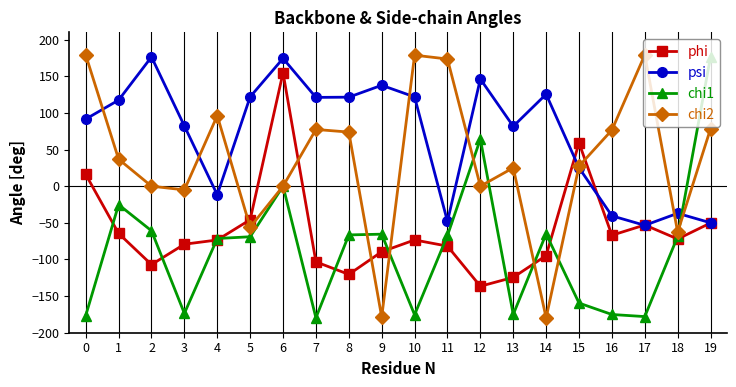

At which category is the sum across all series the highest?

6